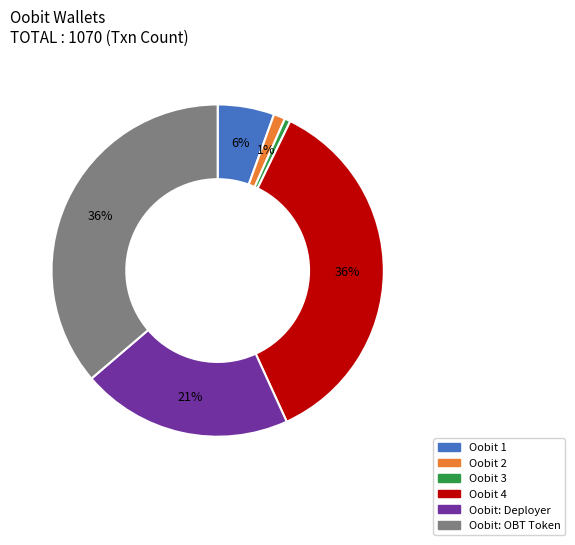

Is there a majority slice in this chart?

No